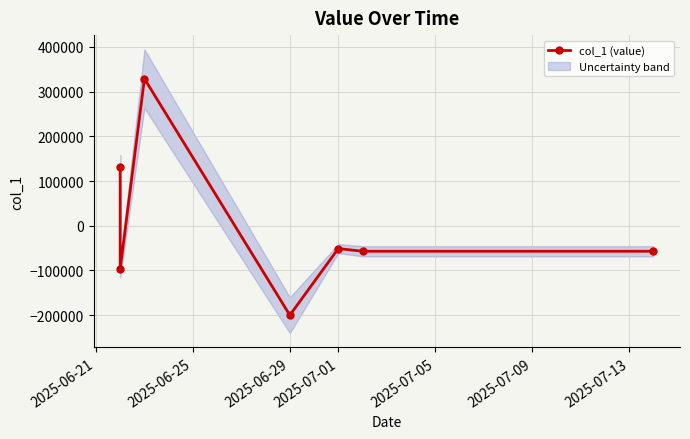

Count the number of data series in this chart.

1